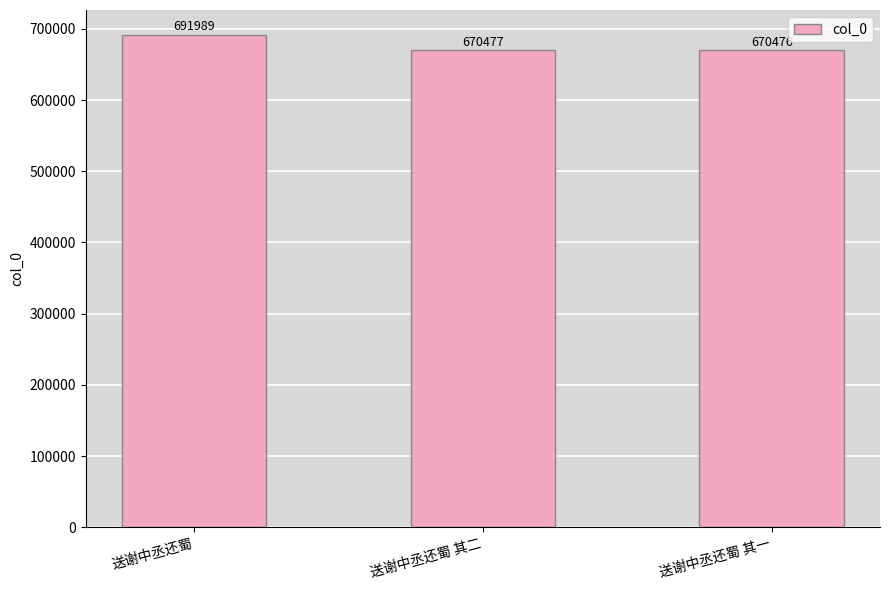

Rank the categories by value from highest to lowest.

送谢中丞还蜀, 送谢中丞还蜀 其二, 送谢中丞还蜀 其一